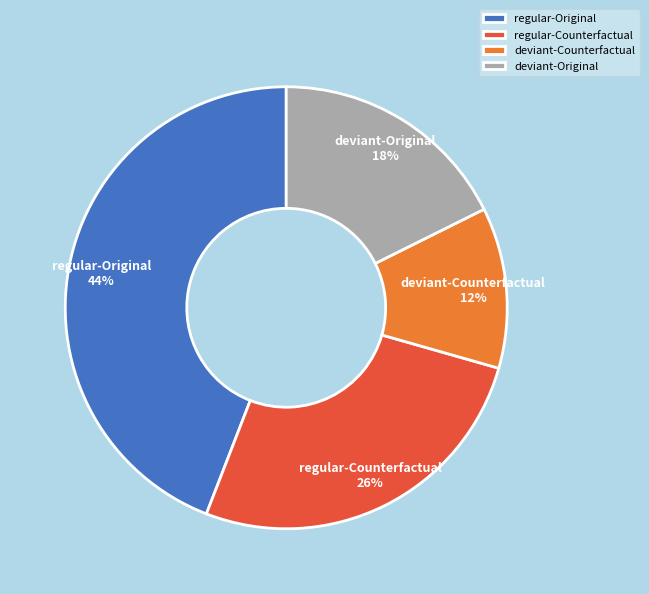

True or false: regular-Original accounts for 38% of the total.

False